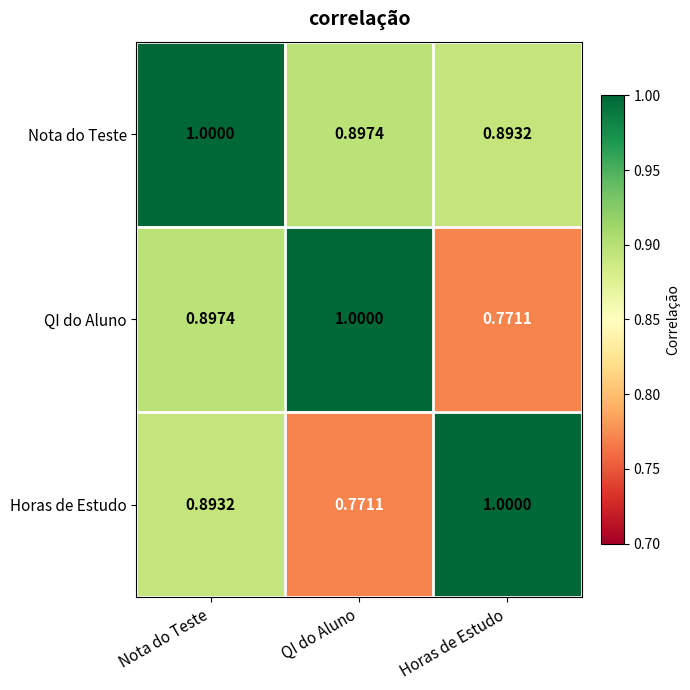

How many categories are shown in the chart?

3